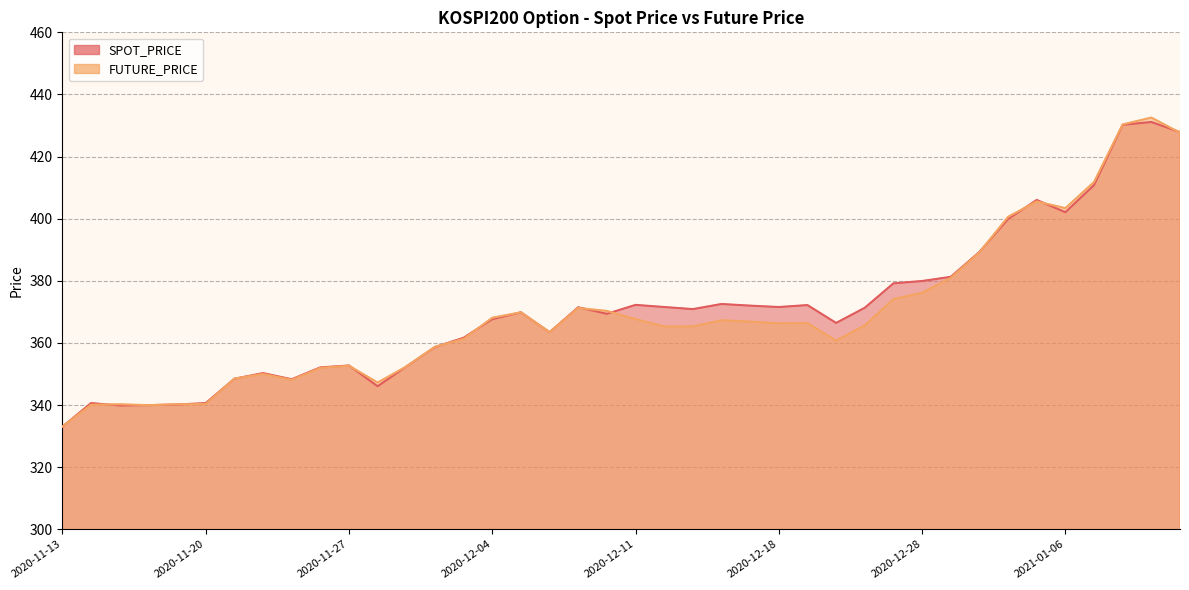

Where do FUTURE_PRICE and SPOT_PRICE first cross each other?

2020-11-13 and 2020-11-16